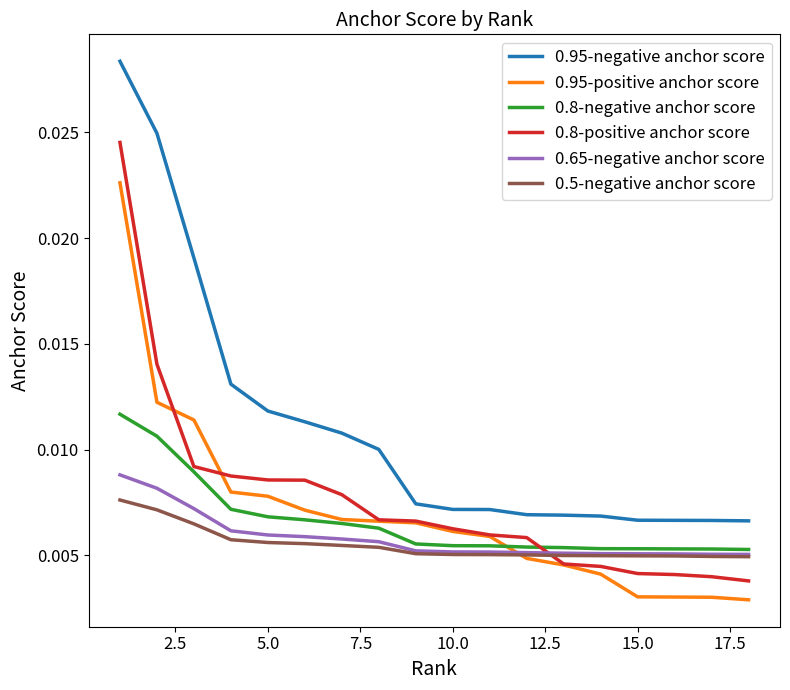

Which series has the largest range (max minus min)?

0.95-negative anchor score